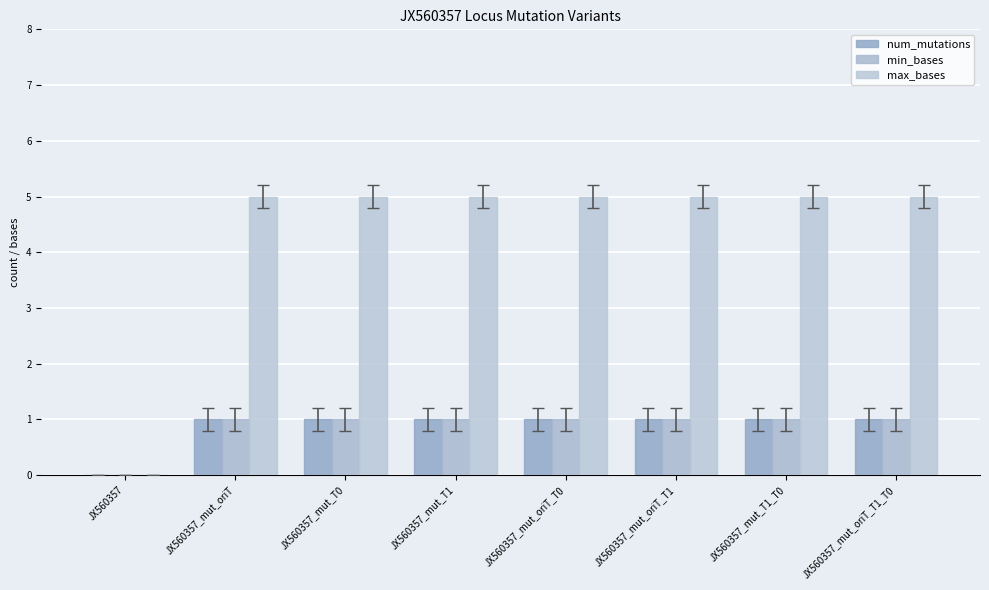

What is the label of the 4th bar from the right?

JX560357_mut_oriT_T0